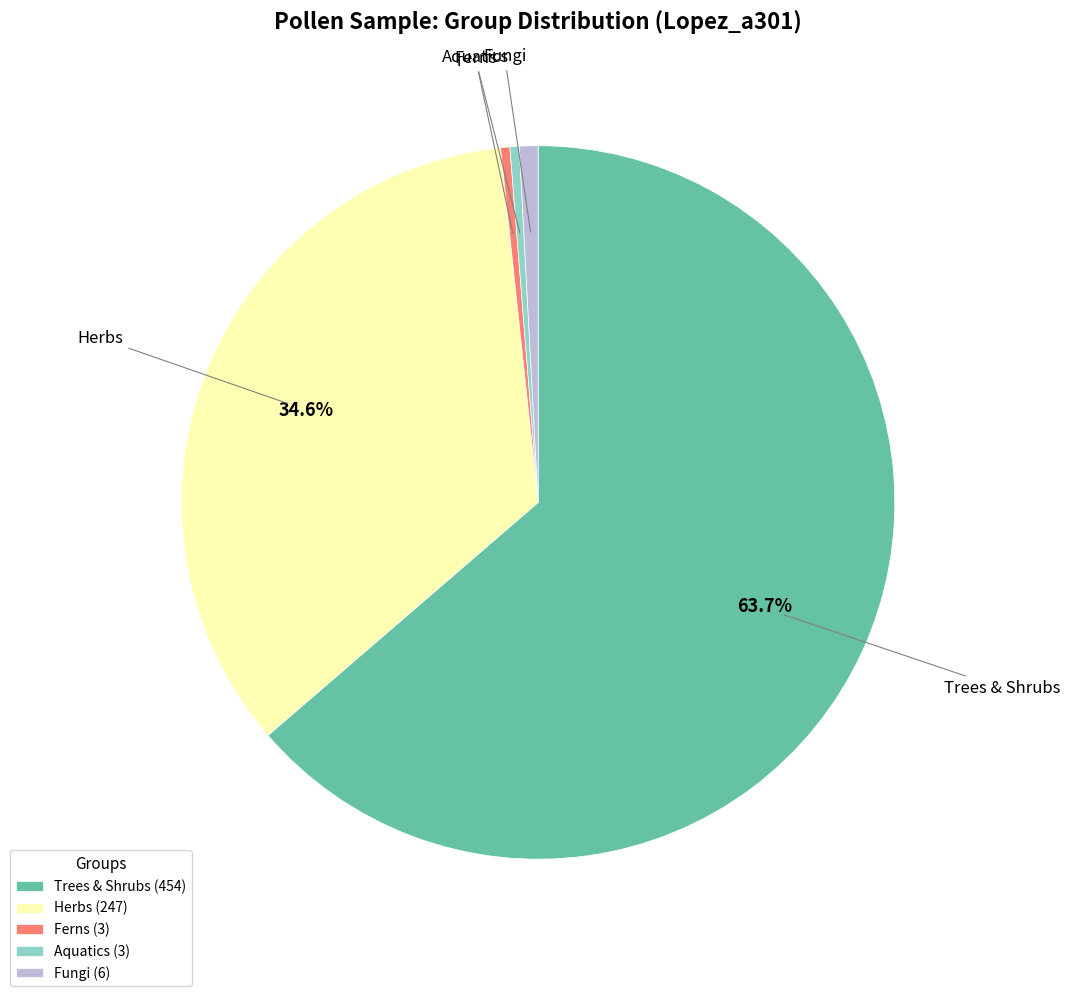

Combined, do Herbs and Aquatics account for over 50%?

No